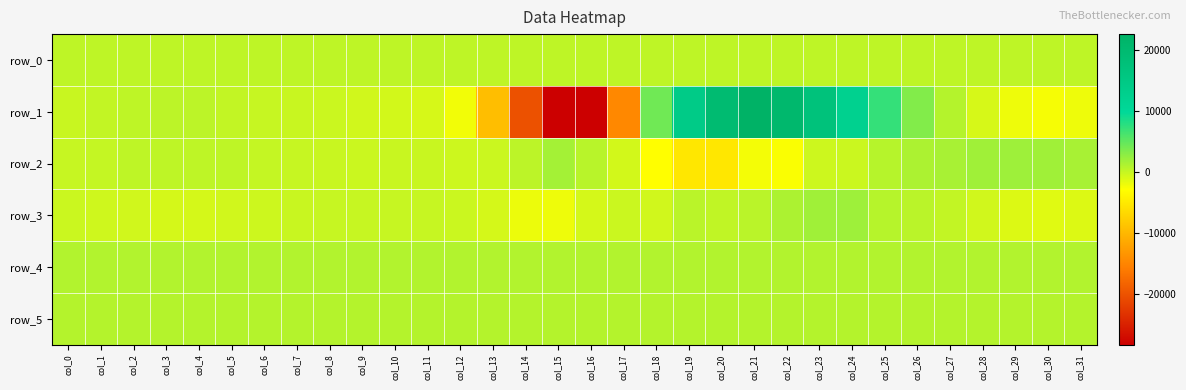

Reading left to right, extract all data points from this chart.

row_0: col_0=333.5	col_1=333.5	col_2=333.5	col_3=333.6	col_4=333.6	col_5=333.6	col_6=333.7	col_7=333.8	col_8=333.8	col_9=333.9	col_10=333.9	col_11=334.0	col_12=334.0	col_13=334.1	col_14=334.1	col_15=334.2	col_16=334.2	col_17=334.3	col_18=334.3	col_19=334.4	col_20=334.4	col_21=334.5	col_22=334.5	col_23=334.6	col_24=334.6	col_25=334.7	col_26=334.7	col_27=334.8	col_28=334.8	col_29=334.9	col_30=334.9	col_31=335.0
row_1: col_0=-149.0	col_1=113.0	col_2=275.0	col_3=445.0	col_4=366.0	col_5=80.0	col_6=-134.0	col_7=-239.0	col_8=-270.0	col_9=-548.0	col_10=-741.0	col_11=-865.0	col_12=-2257.0	col_13=-9356.0	col_14=-20214.0	col_15=-28410.0	col_16=-28235.0	col_17=-14679.0	col_18=4197.0	col_19=14008.0	col_20=19479.0	col_21=22545.0	col_22=20624.0	col_23=16977.0	col_24=12037.0	col_25=7168.0	col_26=3273.0	col_27=775.0	col_28=-886.0	col_29=-2054.0	col_30=-2469.0	col_31=-2065.0
row_2: col_0=-107.0	col_1=14.0	col_2=290.0	col_3=336.0	col_4=335.0	col_5=254.0	col_6=23.0	col_7=-97.0	col_8=-198.0	col_9=-252.0	col_10=-197.0	col_11=-225.0	col_12=-377.0	col_13=-315.0	col_14=373.0	col_15=1567.0	col_16=563.0	col_17=-645.0	col_18=-3003.0	col_19=-5232.0	col_20=-5264.0	col_21=-2395.0	col_22=-2721.0	col_23=-374.0	col_24=-299.0	col_25=732.0	col_26=1164.0	col_27=1398.0	col_28=1840.0	col_29=1932.0	col_30=1765.0	col_31=1443.0
row_3: col_0=-298.0	col_1=-464.0	col_2=-595.0	col_3=-745.0	col_4=-745.0	col_5=-567.0	col_6=-369.0	col_7=-184.0	col_8=-139.0	col_9=-85.0	col_10=-119.0	col_11=-124.0	col_12=-290.0	col_13=-808.0	col_14=-1944.0	col_15=-2086.0	col_16=-793.0	col_17=-295.0	col_18=-638.0	col_19=466.0	col_20=205.0	col_21=544.0	col_22=1182.0	col_23=1750.0	col_24=1936.0	col_25=702.0	col_26=462.0	col_27=150.0	col_28=-594.0	col_29=-1221.0	col_30=-1387.0	col_31=-1215.0
row_4: col_0=863.0	col_1=861.0	col_2=856.0	col_3=858.0	col_4=861.0	col_5=859.0	col_6=855.0	col_7=859.0	col_8=857.0	col_9=853.0	col_10=854.0	col_11=857.0	col_12=859.0	col_13=862.0	col_14=863.0	col_15=861.0	col_16=866.0	col_17=859.0	col_18=856.0	col_19=858.0	col_20=853.0	col_21=854.0	col_22=857.0	col_23=858.0	col_24=856.0	col_25=863.0	col_26=859.0	col_27=860.0	col_28=860.0	col_29=856.0	col_30=861.0	col_31=858.0
row_5: col_0=829.0	col_1=826.0	col_2=824.0	col_3=824.0	col_4=824.0	col_5=826.0	col_6=825.0	col_7=825.0	col_8=820.0	col_9=825.0	col_10=824.0	col_11=829.0	col_12=825.0	col_13=825.0	col_14=822.0	col_15=825.0	col_16=822.0	col_17=825.0	col_18=824.0	col_19=822.0	col_20=824.0	col_21=830.0	col_22=824.0	col_23=825.0	col_24=827.0	col_25=833.0	col_26=824.0	col_27=826.0	col_28=826.0	col_29=825.0	col_30=824.0	col_31=821.0